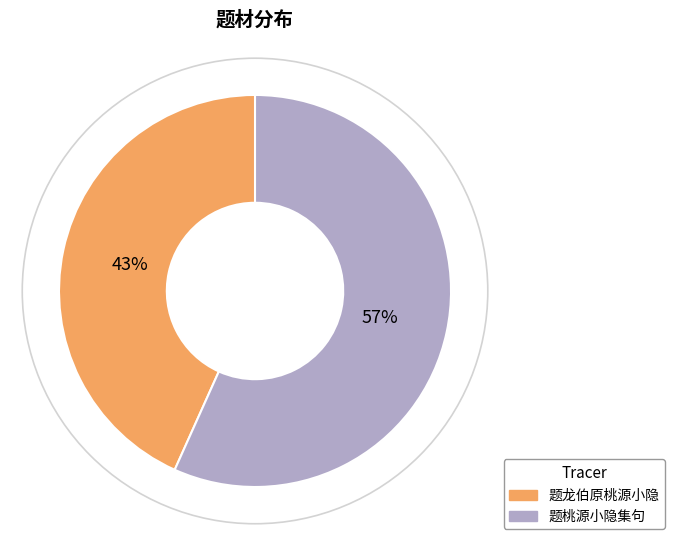

Which category accounts for the majority?

题桃源小隐集句